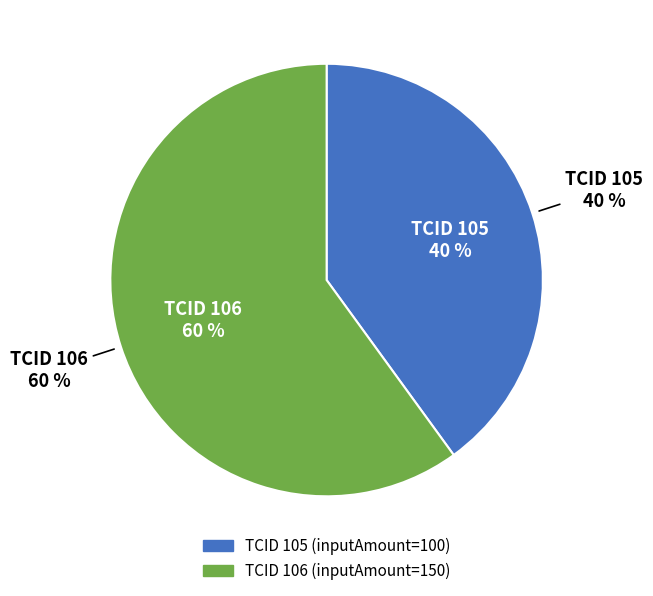

To the nearest percent, what is the average slice percentage?

50%